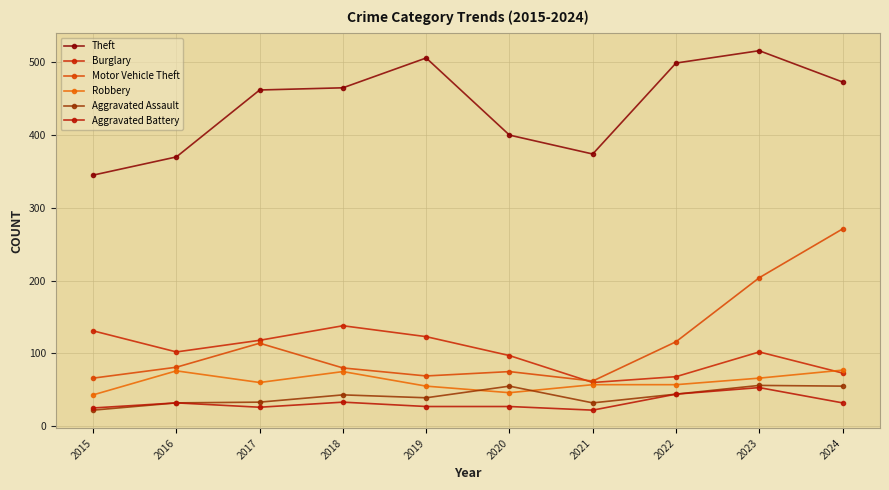

True or false: Aggravated Assault and Theft intersect in this chart.

False